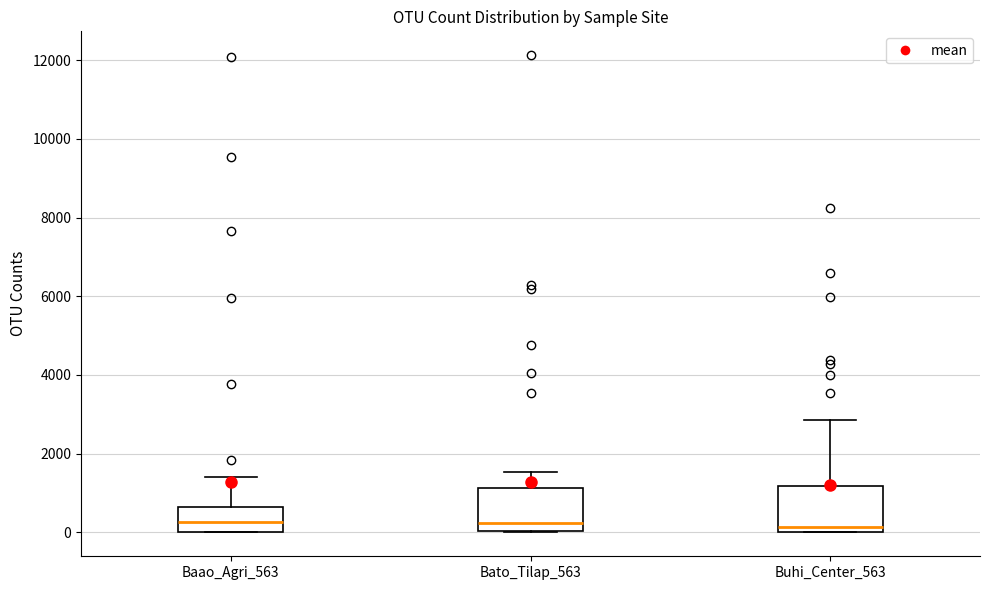

Where is the lower edge of the box for Baao_Agri_563 on the y-axis? The values are not printed on the chart, so give them approximately, as read against the axis.

0